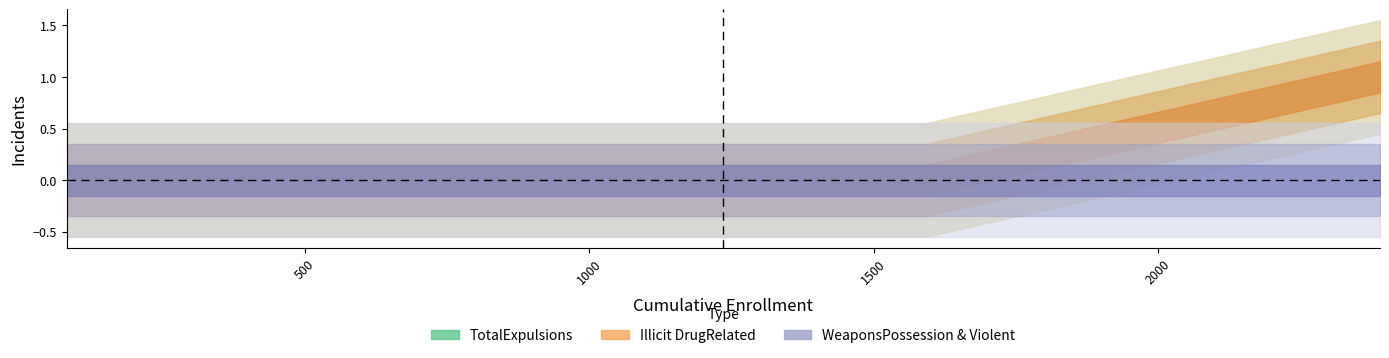

At how many categories does at least one series exceed 0?

1